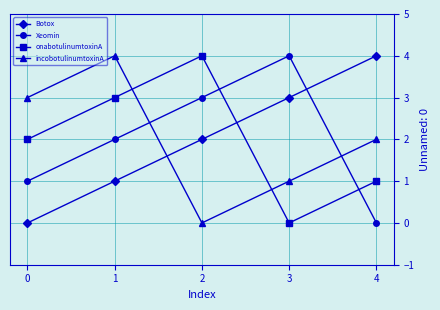

What is the sum of the Xeomin values at 0 and 4?

1